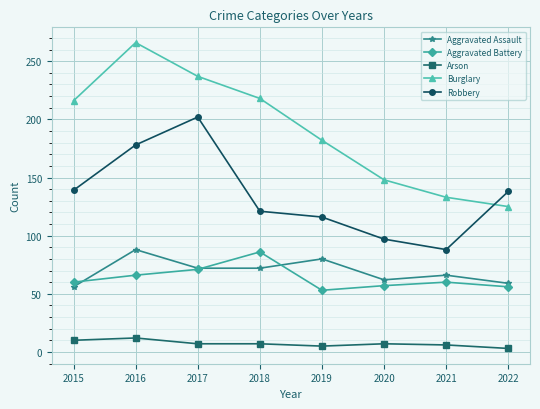

True or false: Aggravated Assault and Arson intersect in this chart.

False